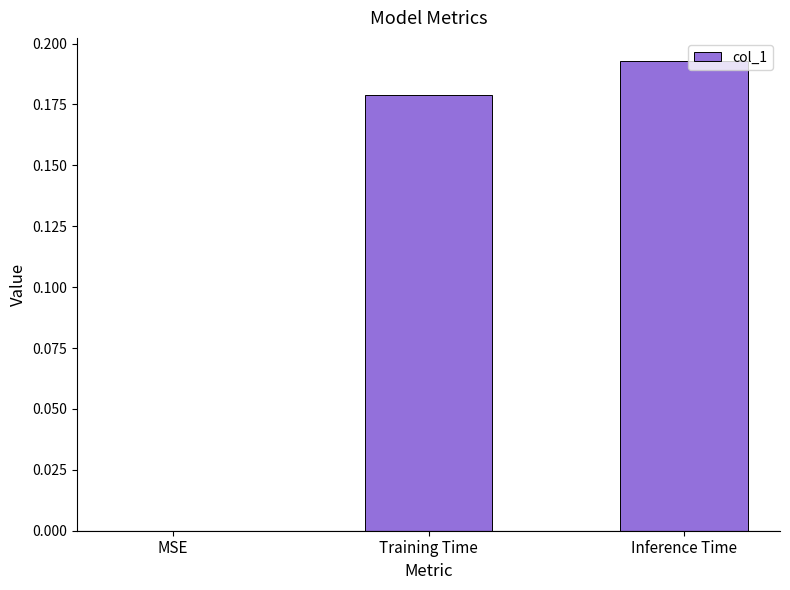

Which label corresponds to the largest value in the chart?

Inference Time